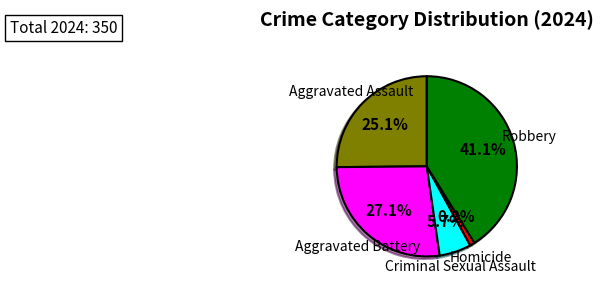

What percentage do Robbery and Homicide together represent?

42.0%